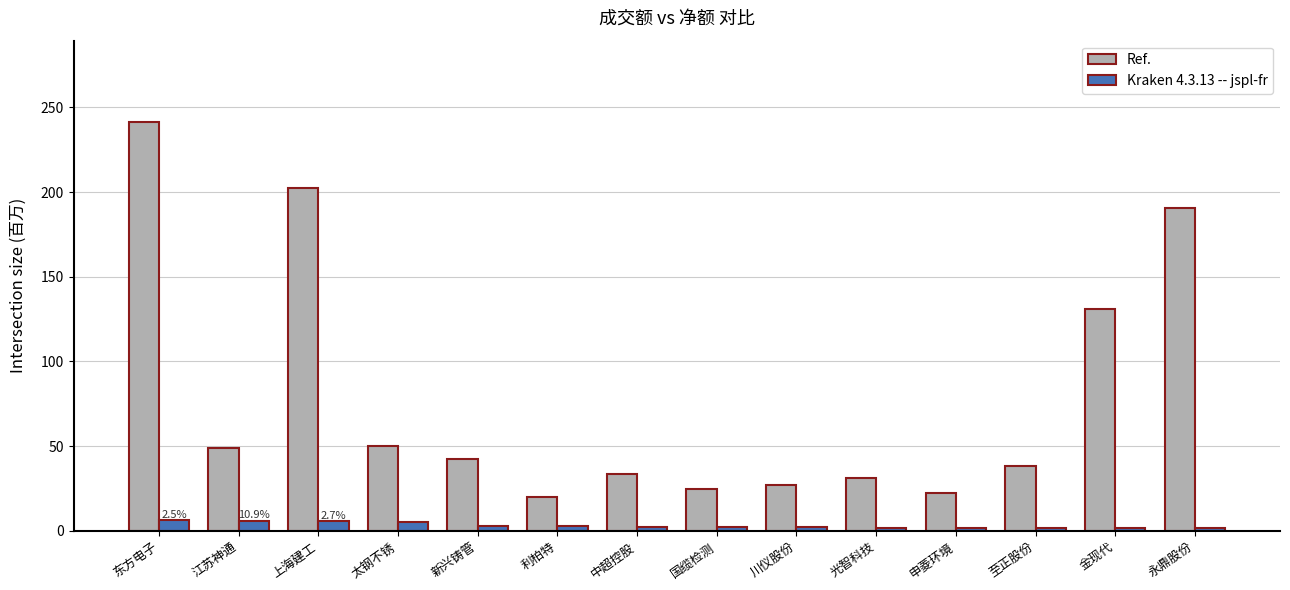

The Ref. series shows 24.8 at 国缆检测. True or false?

True